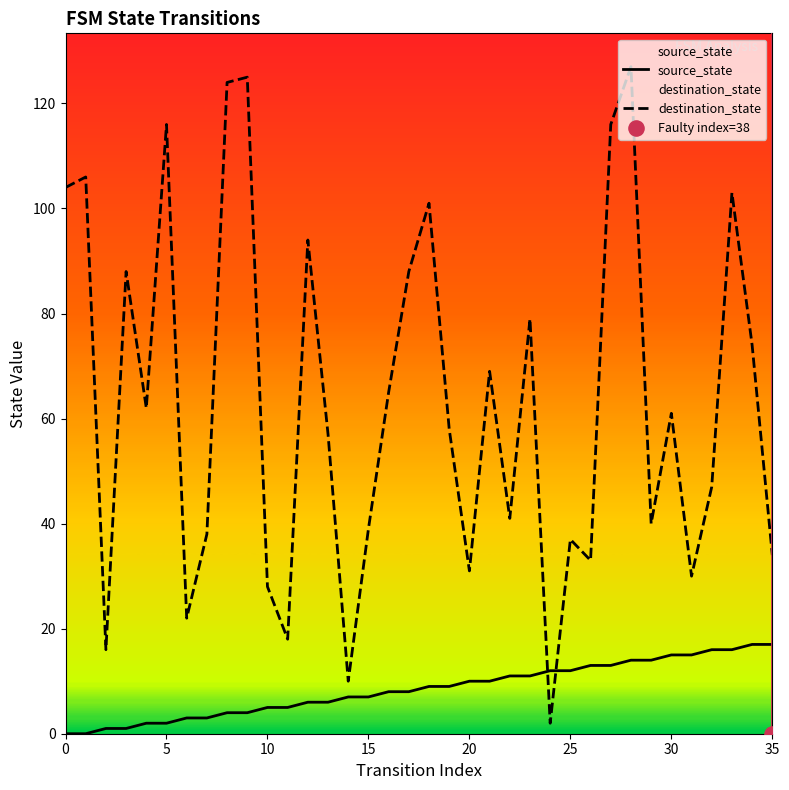

Which series contains the highest Y value?

destination_state